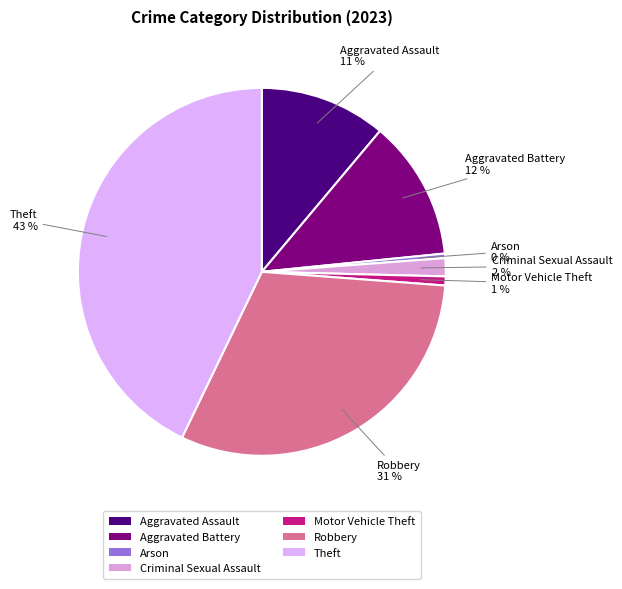

Between Robbery and Criminal Sexual Assault, which is larger?

Robbery